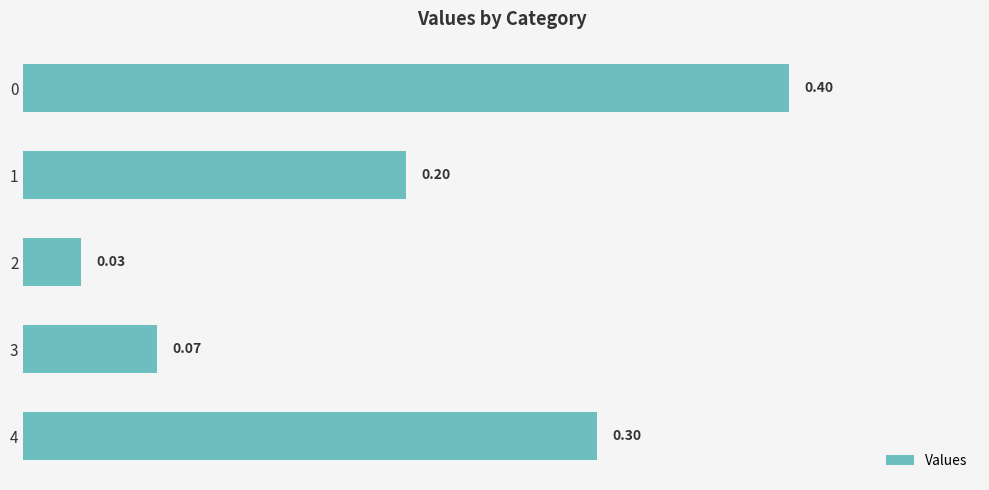

What is the change in value from 0 to 3?

-0.3